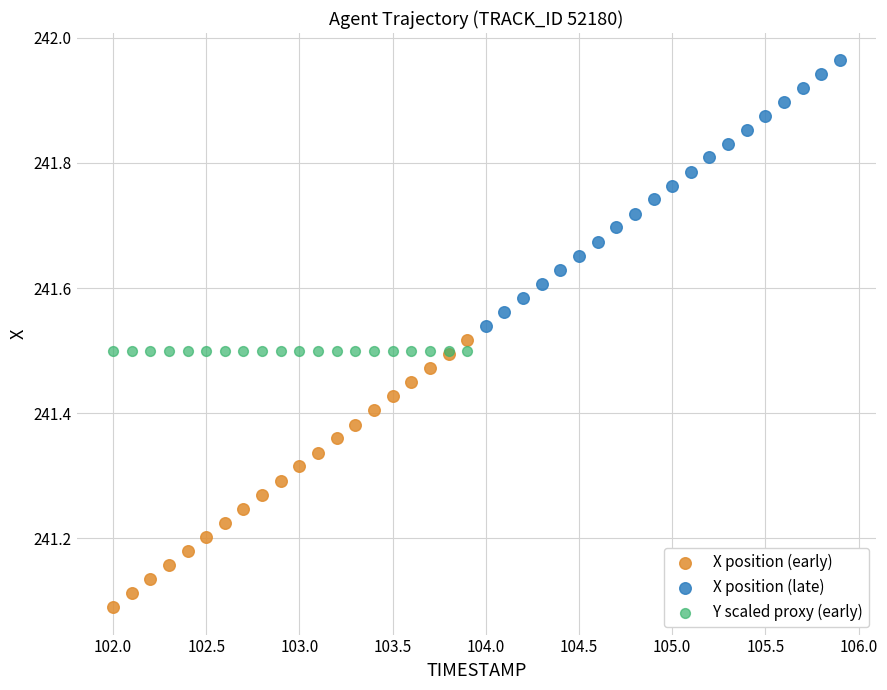

Which series reaches the minimum Y coordinate?

X position (early)